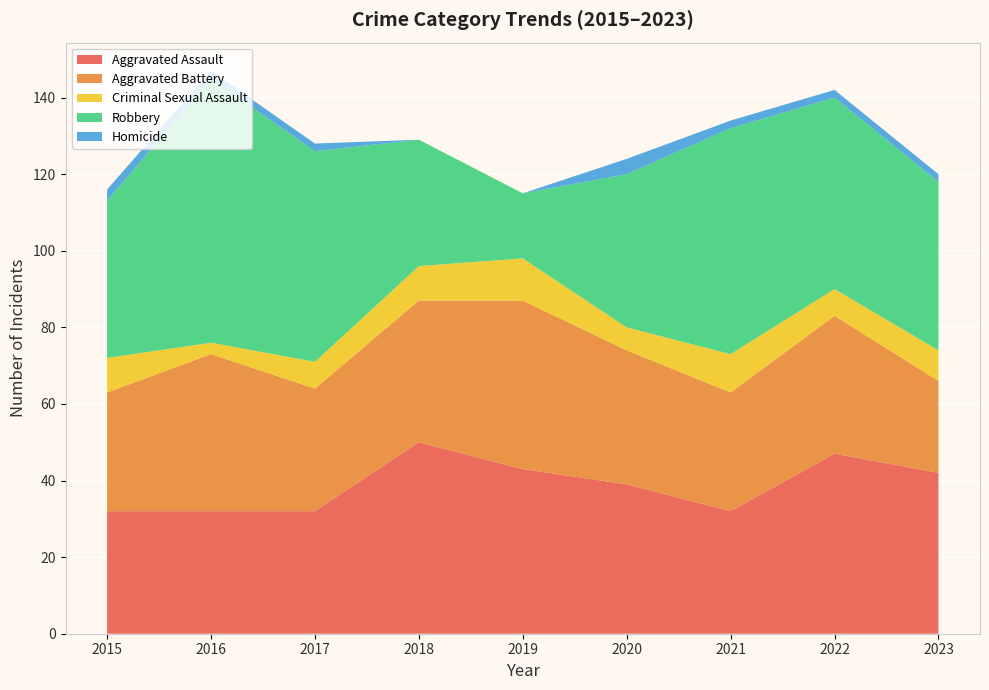

Reading left to right, what are all the values shown in this chart?

Aggravated Assault: 32	32	32	50	43	39	32	47	42
Aggravated Battery: 31	41	32	37	44	35	31	36	24
Criminal Sexual Assault: 9	3	7	9	11	6	10	7	8
Robbery: 41	69	55	33	17	40	59	50	44
Homicide: 3	2	2	0	0	4	2	2	2